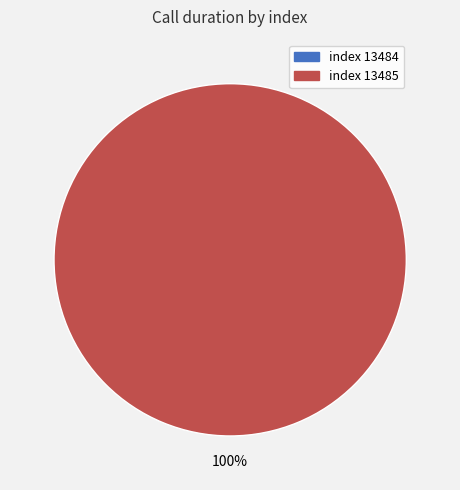

To the nearest percent, what is the difference between the largest and smallest slice percentages?

100%